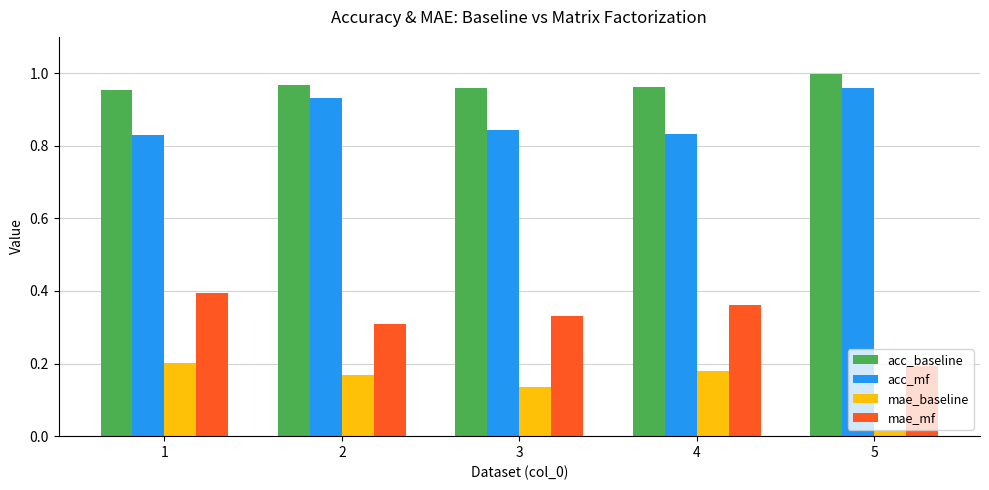

How many acc_mf values are between 0 and 1?

5